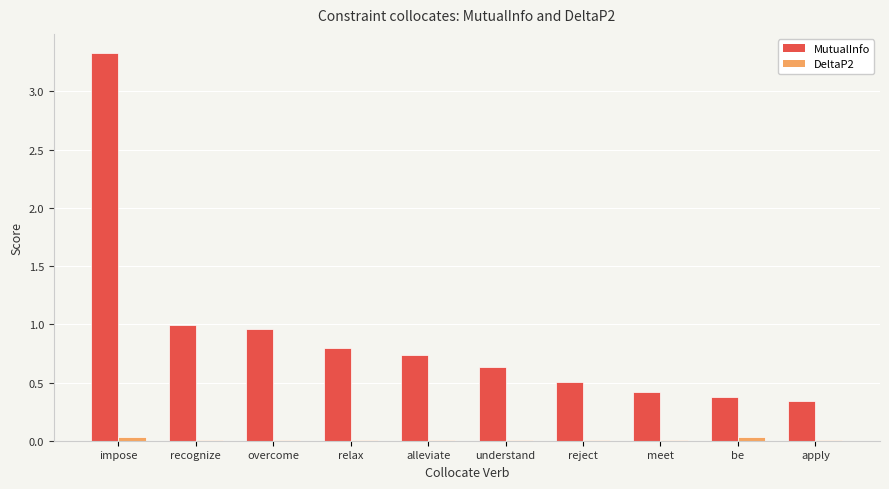

At which category is the sum across all series the highest?

impose